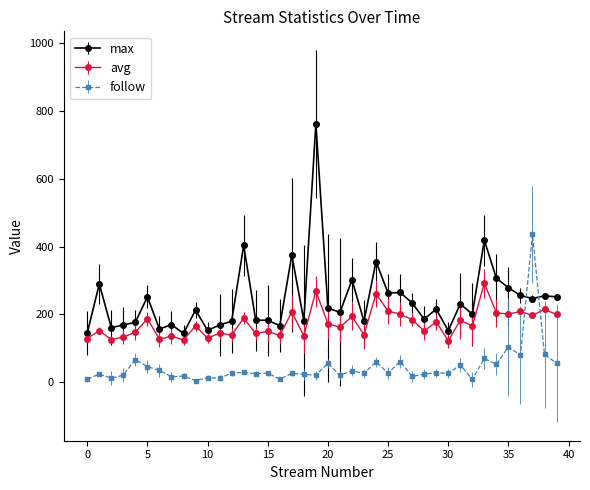

Which series has the largest range (max minus min)?

max